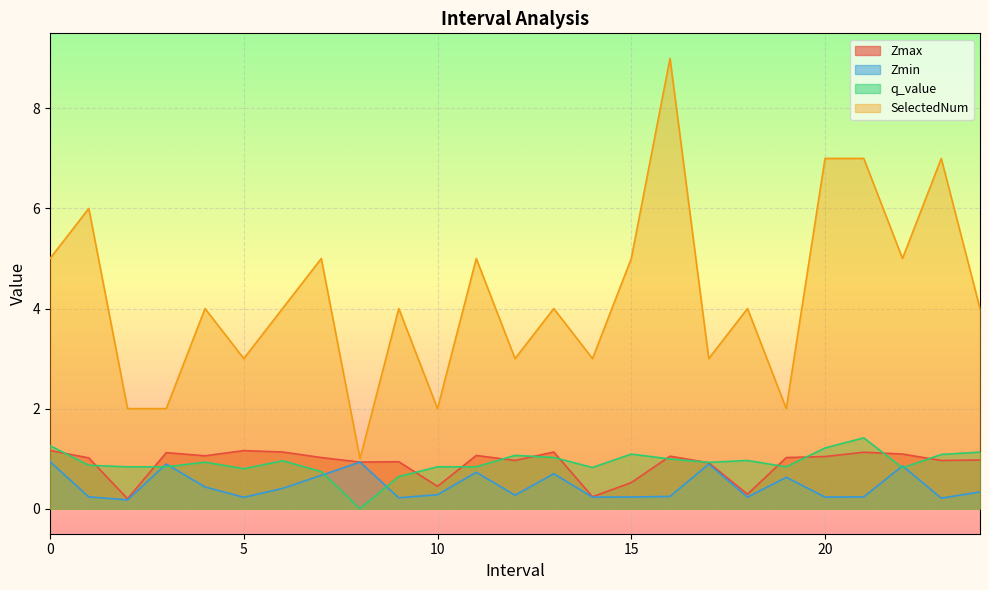

At which category is the sum across all series the highest?

16